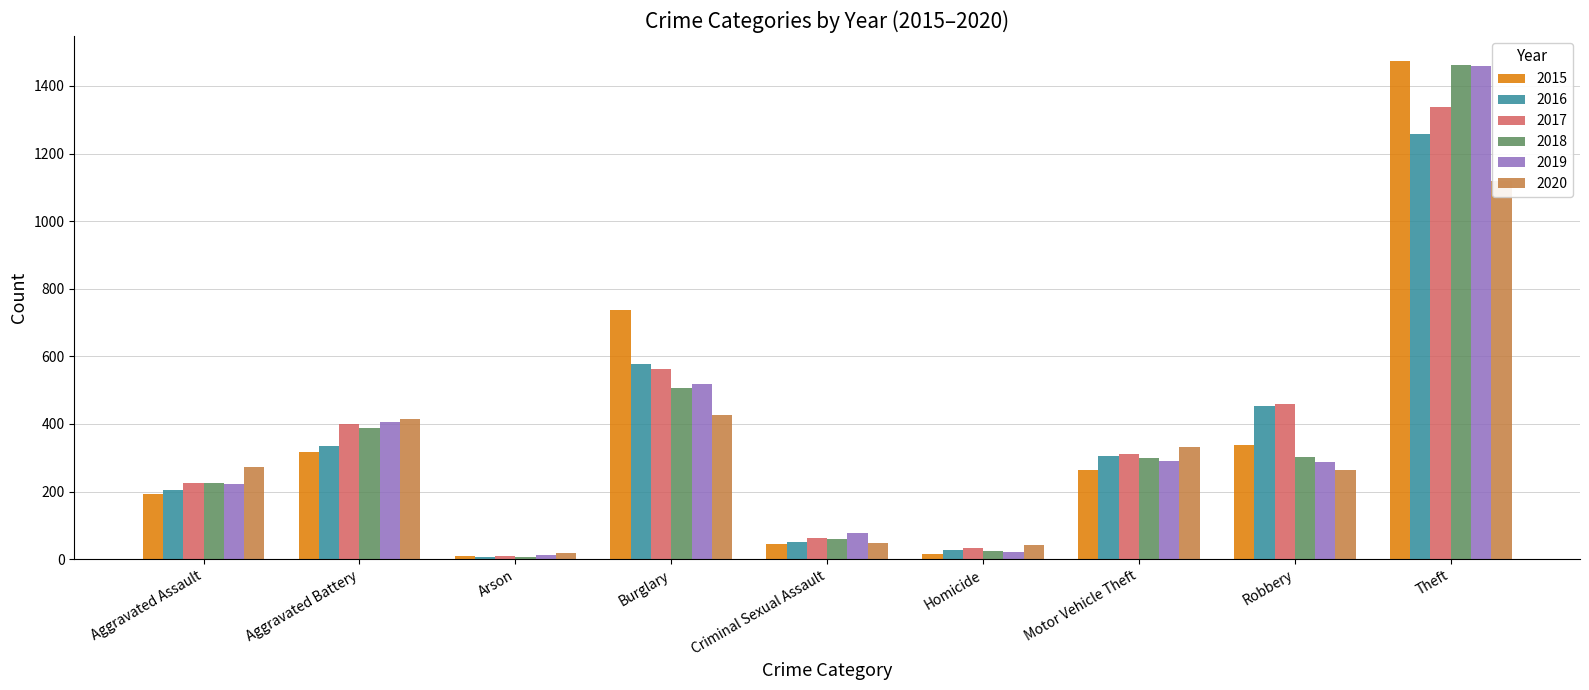

At how many categories does at least one series exceed 1235?

1